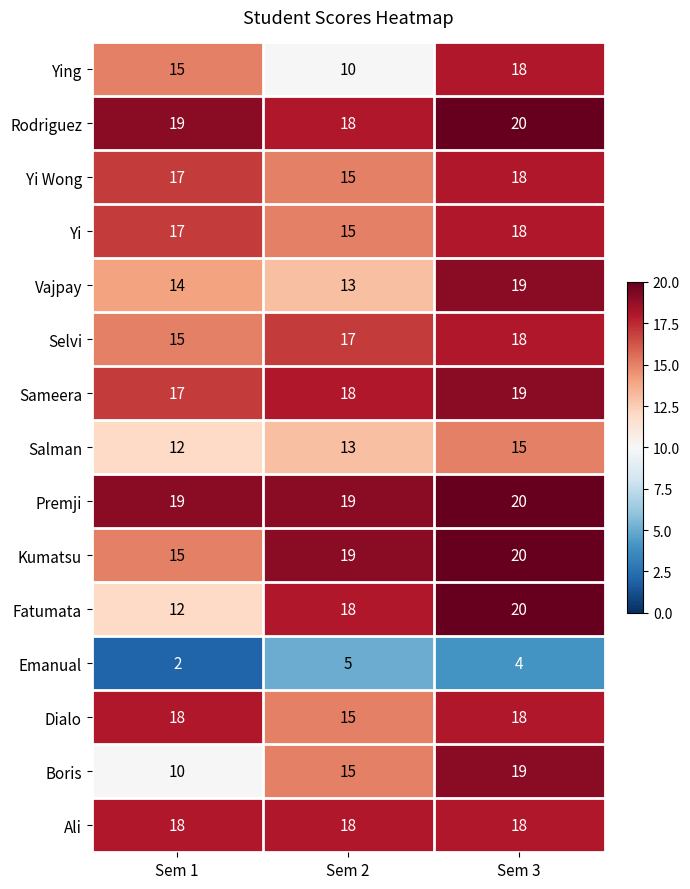

Between Sem 1 and Sem 3, which series saw the biggest shift?

Boris